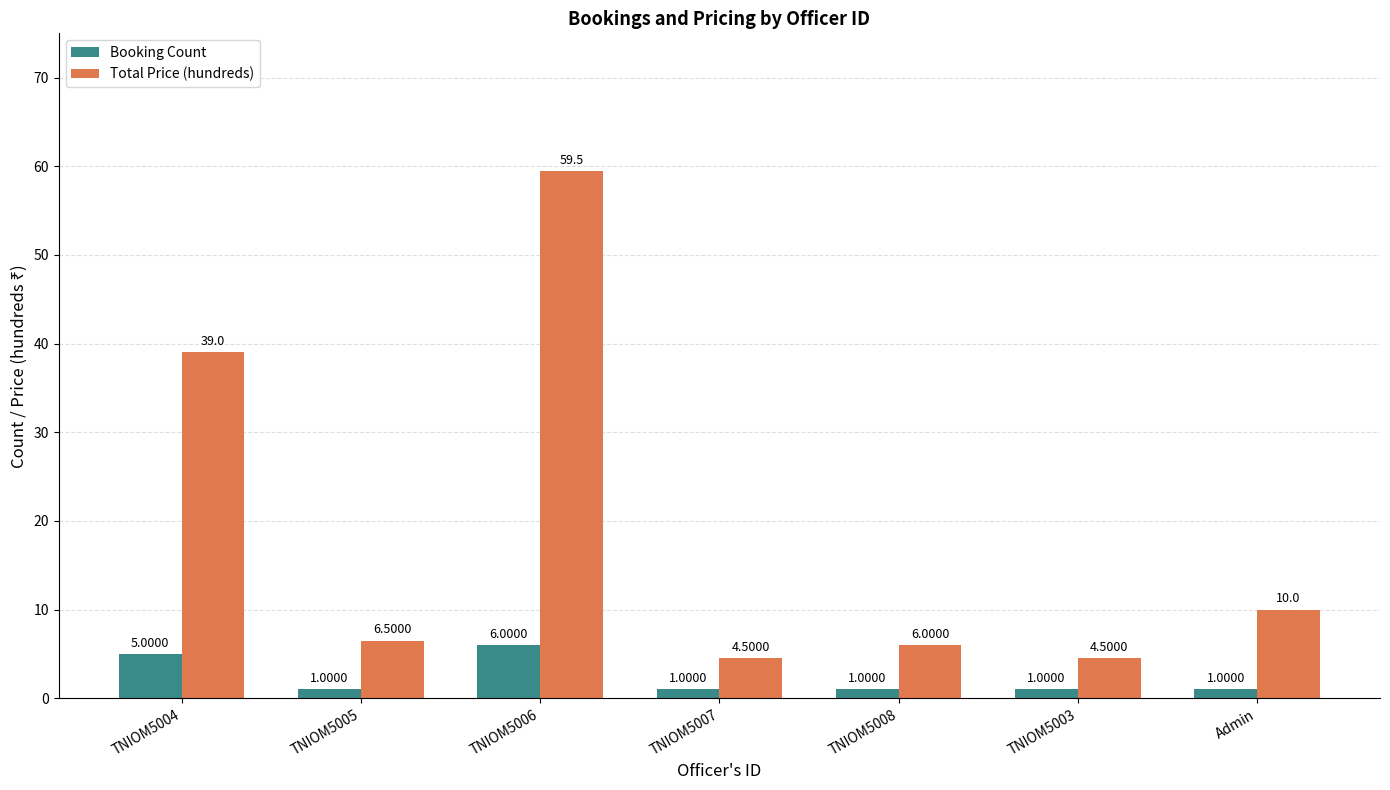

How many data points does each series have?

7